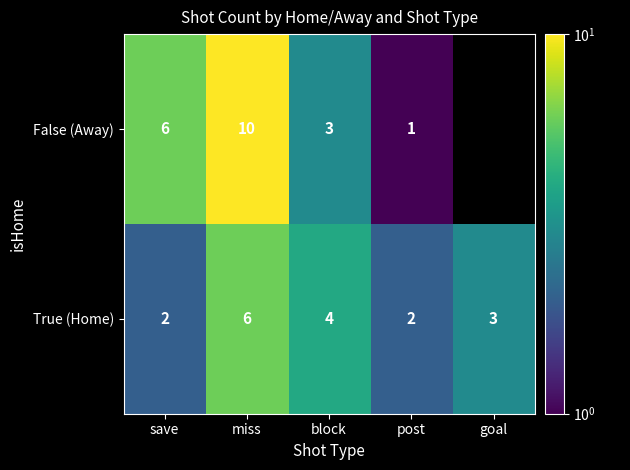

At block, list the series in order from largest to smallest.

True (Home), False (Away)